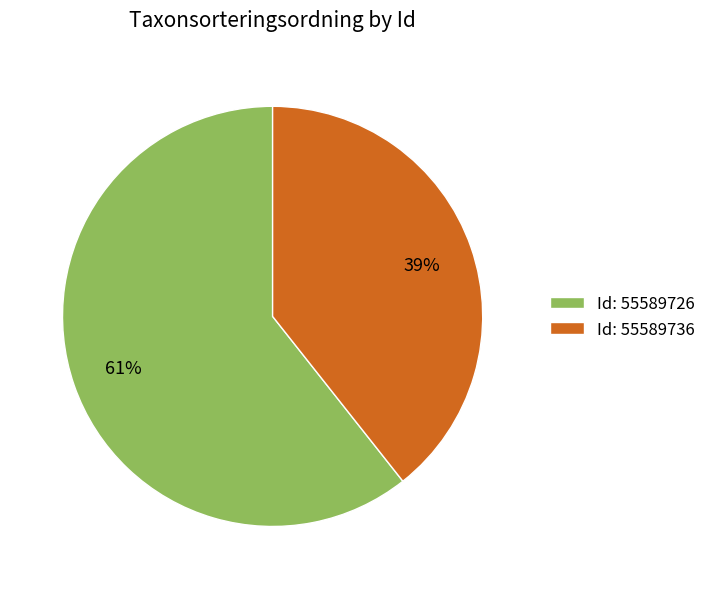

Do Id: 55589726 and Id: 55589736 together represent more than half of the pie?

Yes